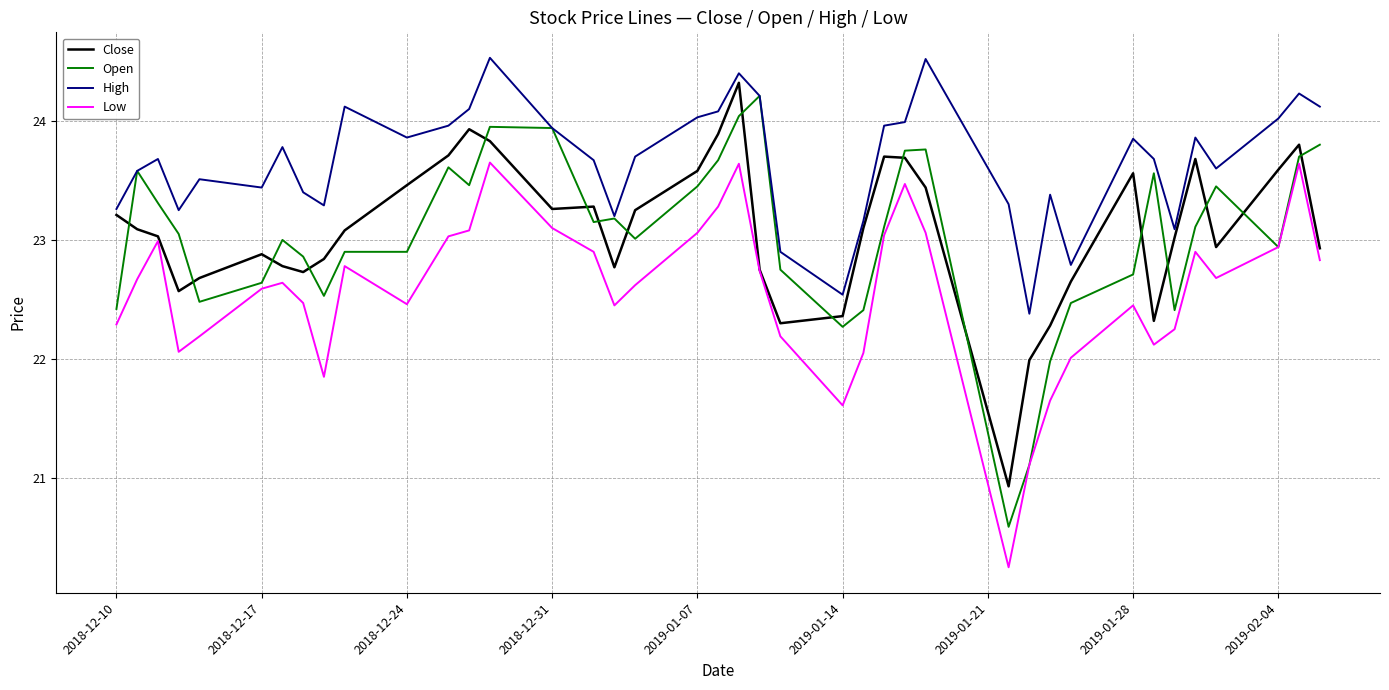

After their last crossing, which series has the higher values: Close or Open?

Open